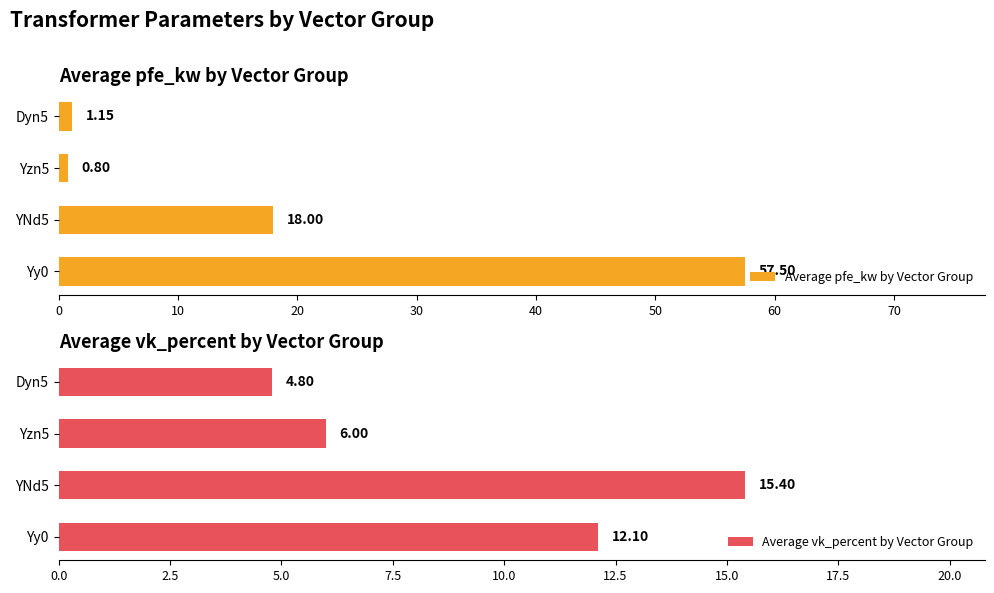

Which series has the largest range (max minus min)?

Average pfe_kw by Vector Group